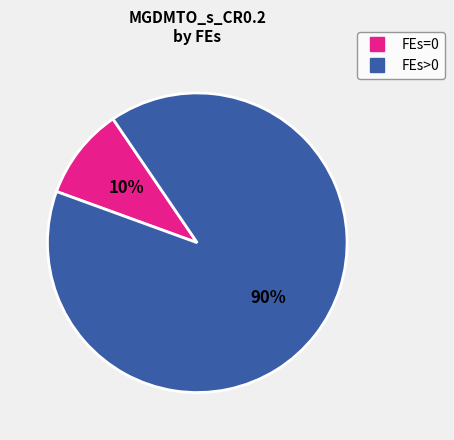

Does any single category account for the majority?

Yes